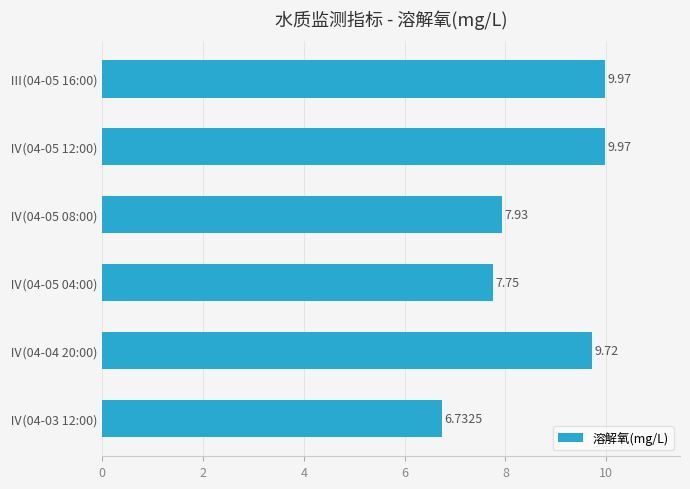

At which label is the value closest to 8?

Ⅳ(04-05 08:00)